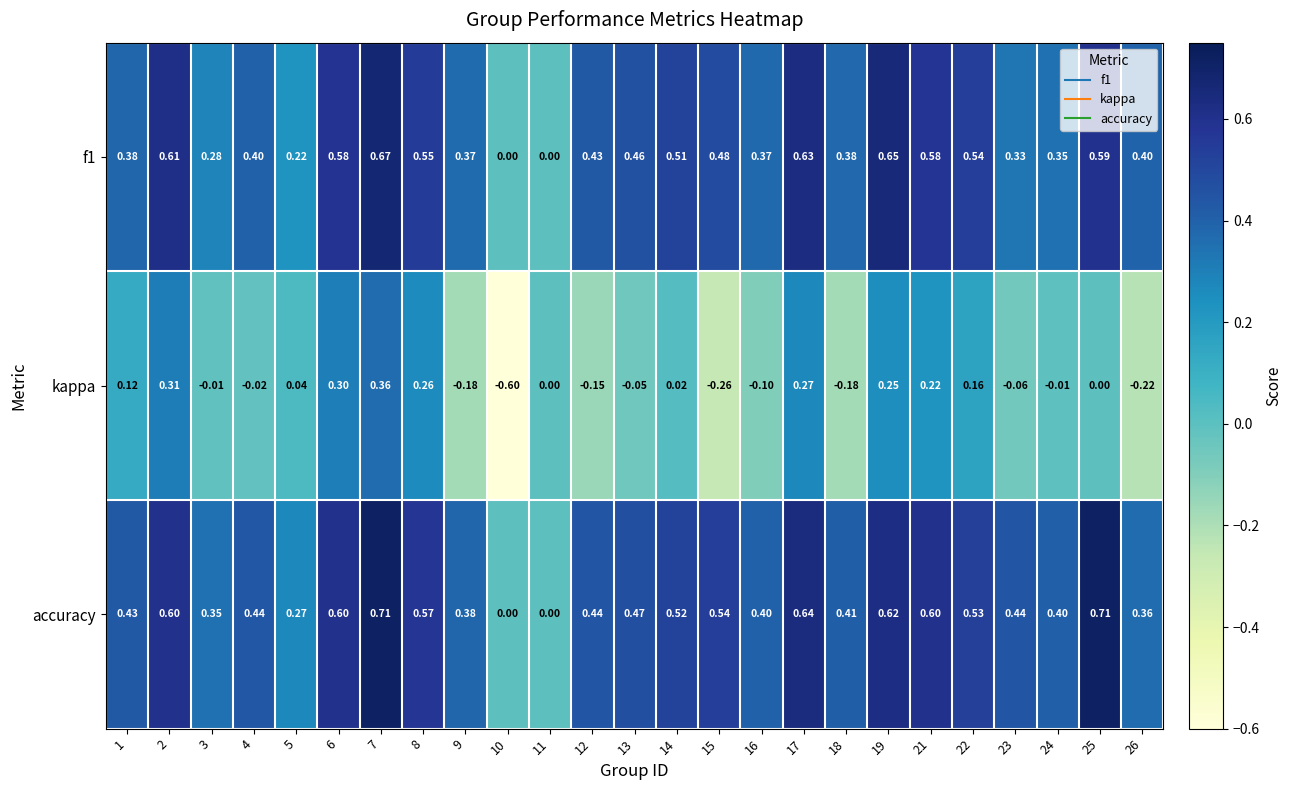

Which series has the widest spread of values?

kappa